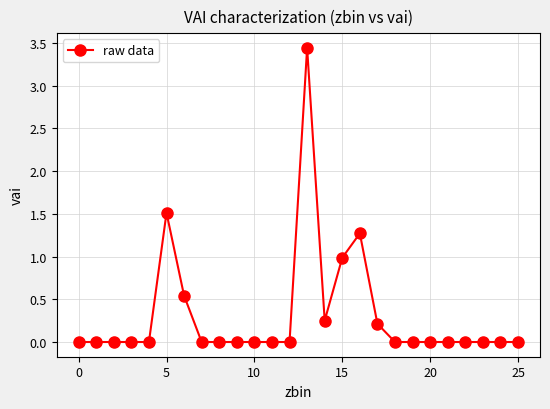

True or false: there are more than 1 points higher than both neighbors.

True